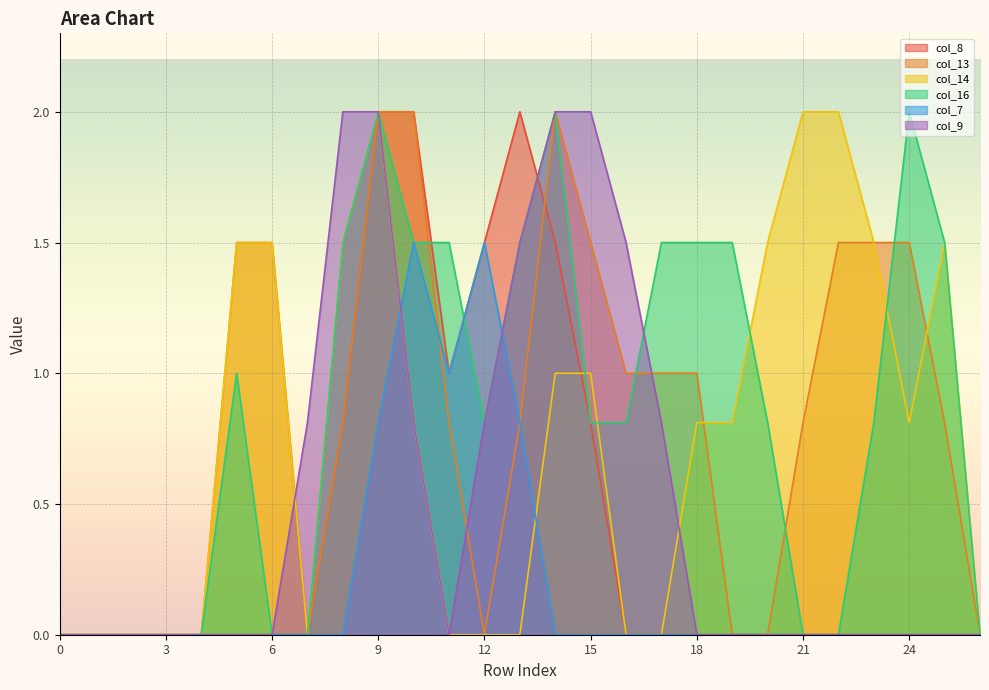

True or false: col_16 has a value of 1.3 at 9.

False